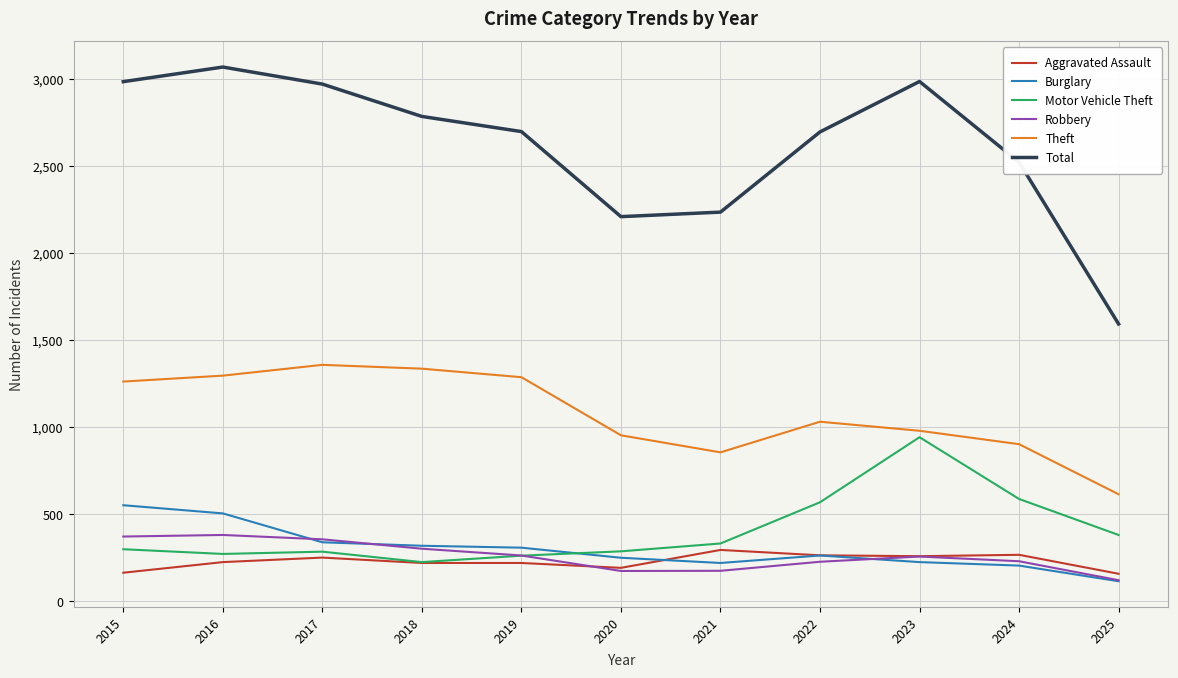

What is the smallest value displayed?

115